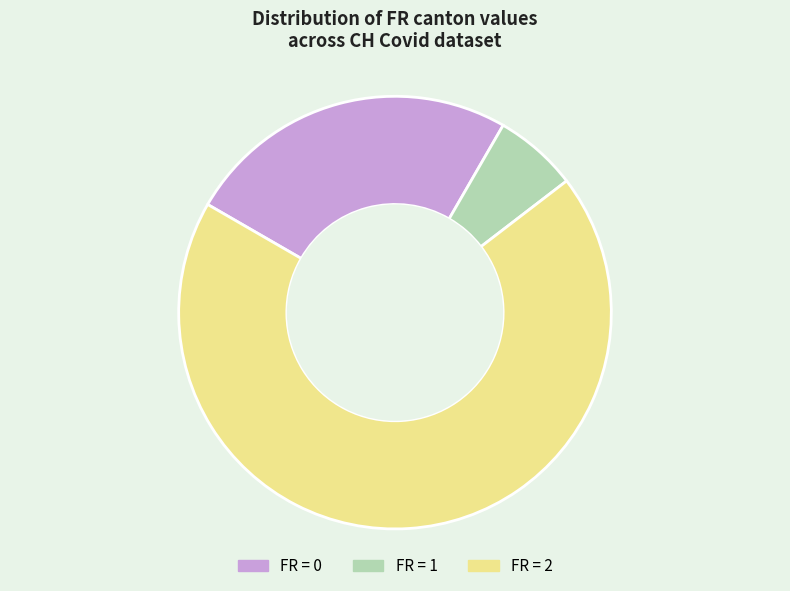

Is there a majority slice in this chart?

Yes